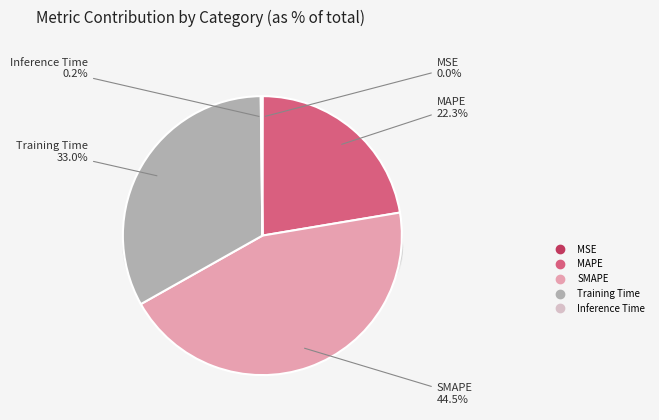

Which category has the biggest portion of the pie?

SMAPE